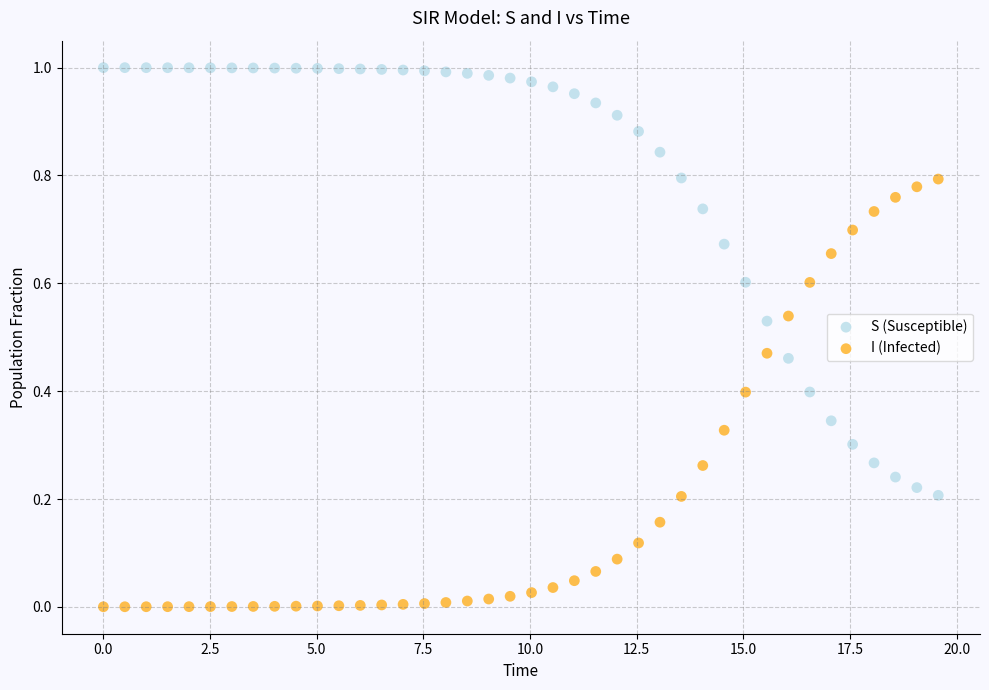

Which series reaches the maximum Y coordinate?

S (Susceptible)